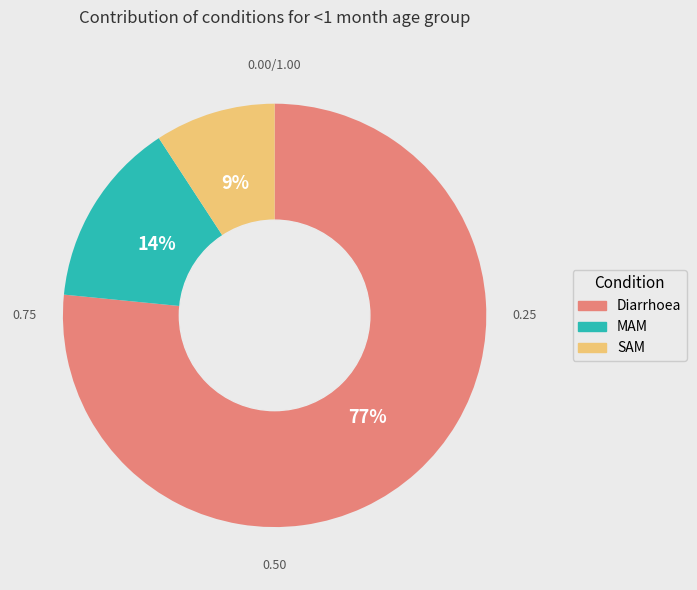

Do Diarrhoea and MAM together represent more than half of the pie?

Yes